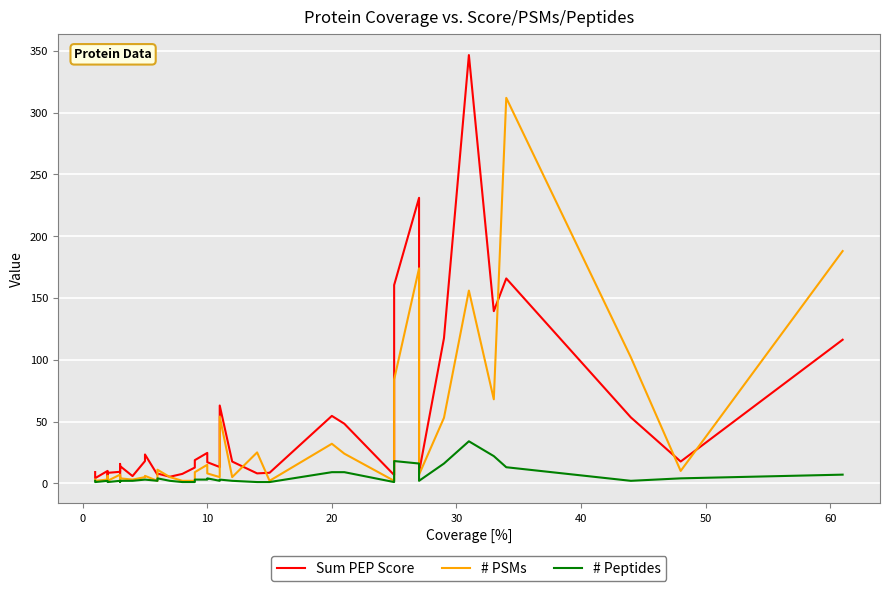

True or false: Sum PEP Score and # PSMs cross at least once.

True